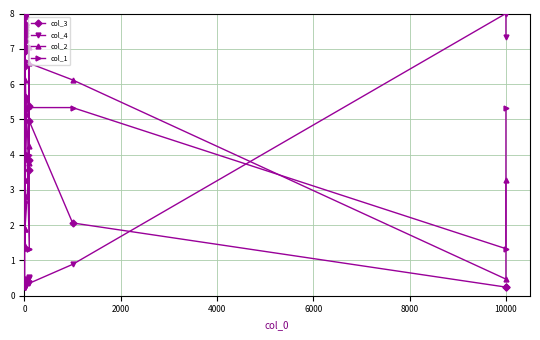

Count the number of categories in the chart.

30